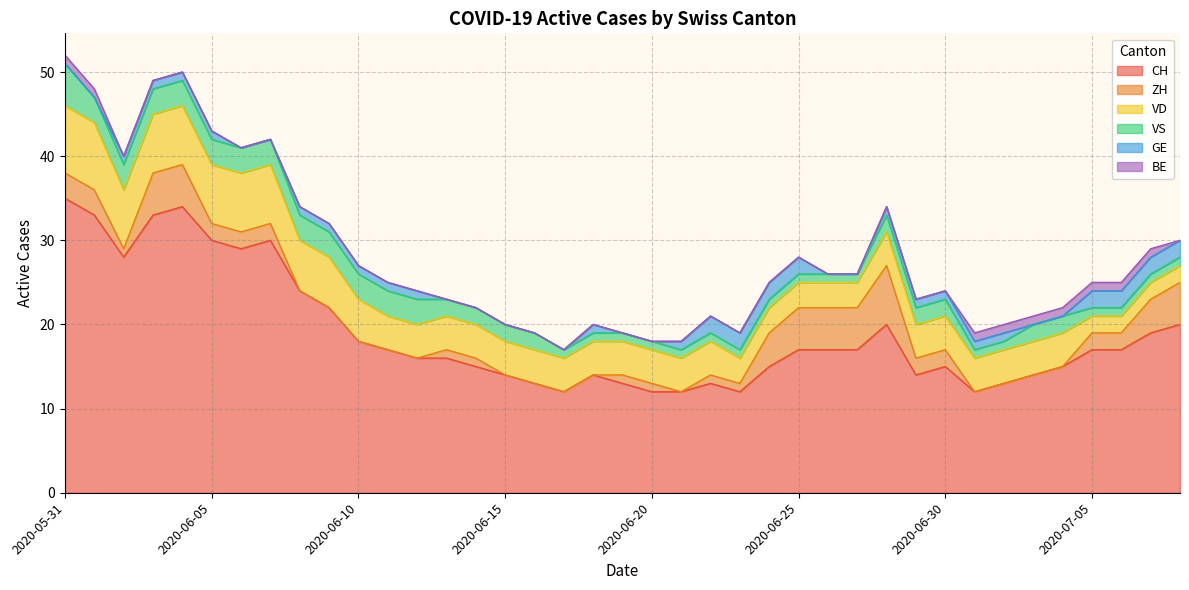

Where does the VD series first go above 4?

2020-05-31